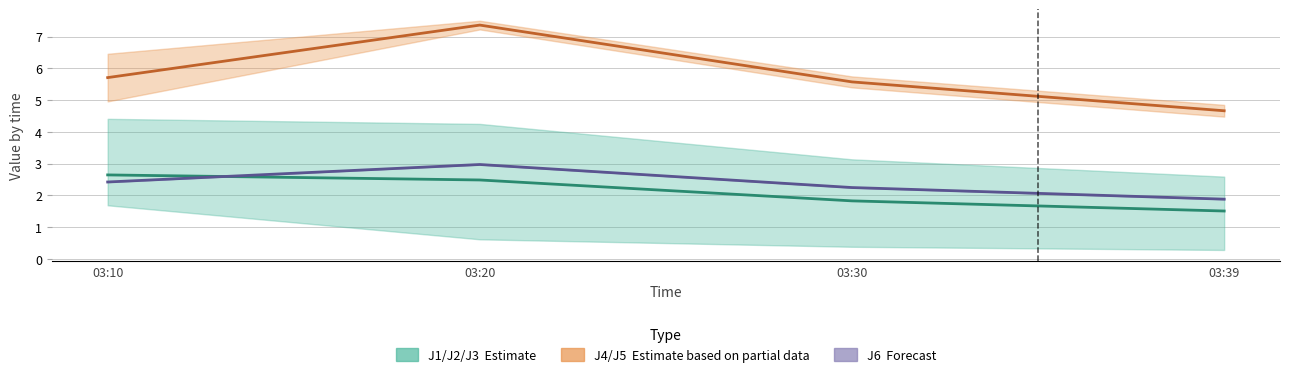

Rank the categories by J6 value from lowest to highest.

2022-08-09 03:39:59, 2022-08-09 03:30:00, 2022-08-09 03:10:00, 2022-08-09 03:20:00